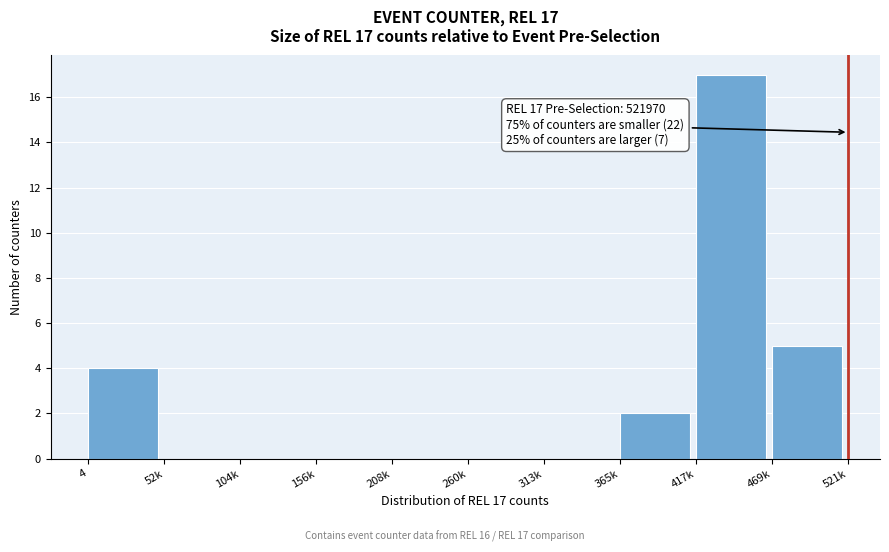

Reading left to right, transcribe all the data shown in this chart.

4=4	52k=0	104k=0	156k=0	208k=0	260k=0	313k=0	365k=2	417k=17	469k=5